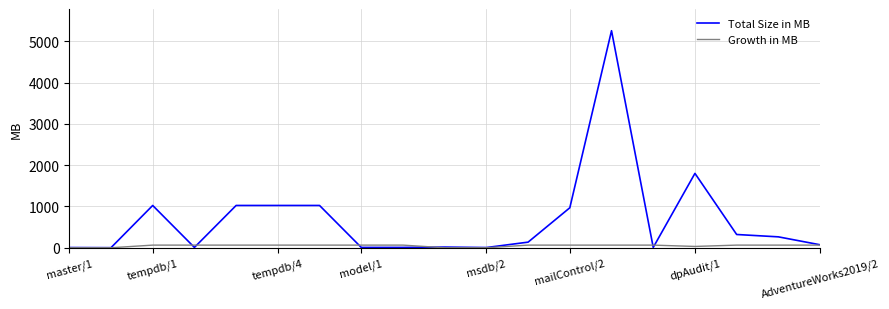

What is the maximum value shown in the chart?

5256